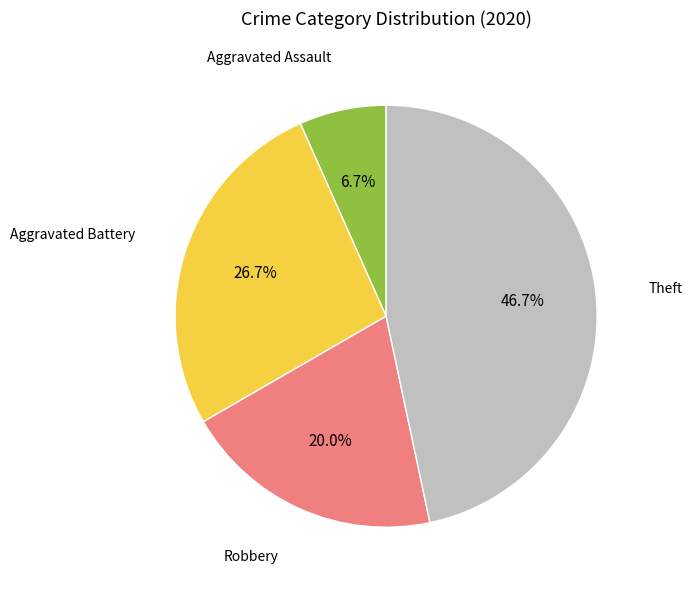

How many slices are in this pie chart?

4